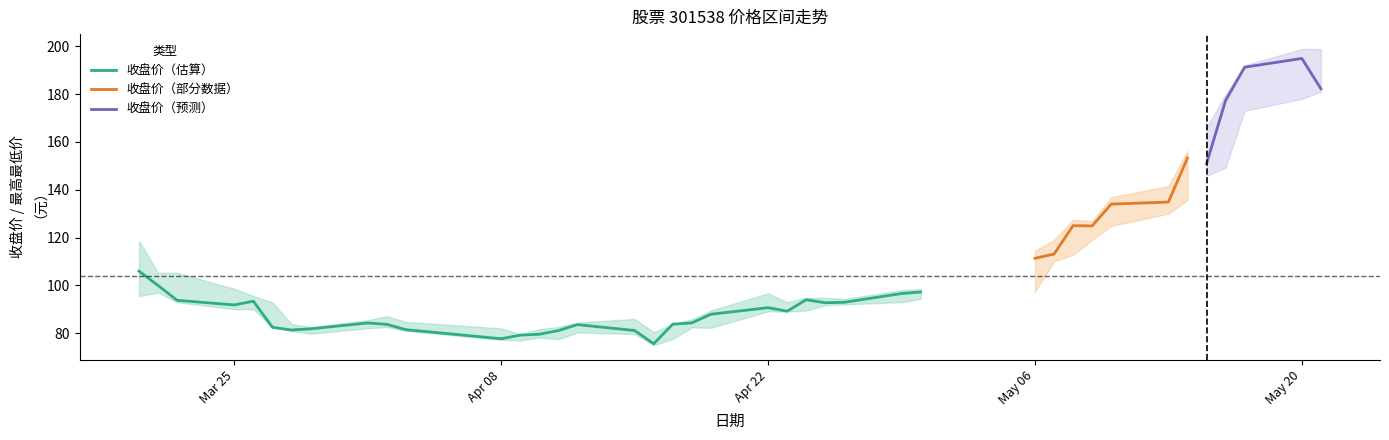

What is the minimum value for 收盘价（估算）?

75.6